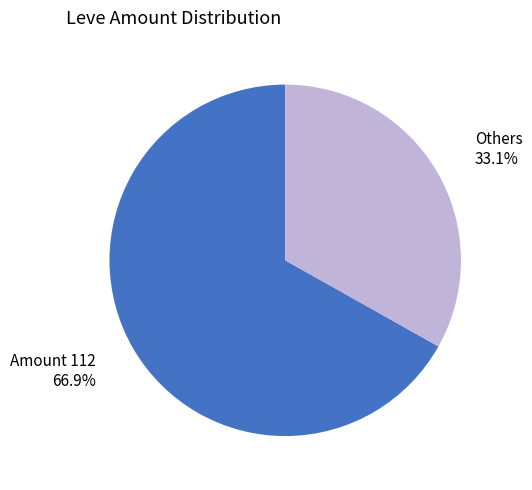

What is the ratio of the value at Others to the value at Amount 112?

0.5